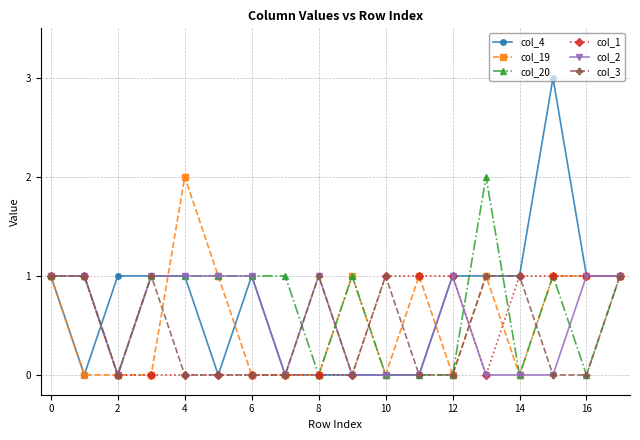

Which series has the largest range (max minus min)?

col_4